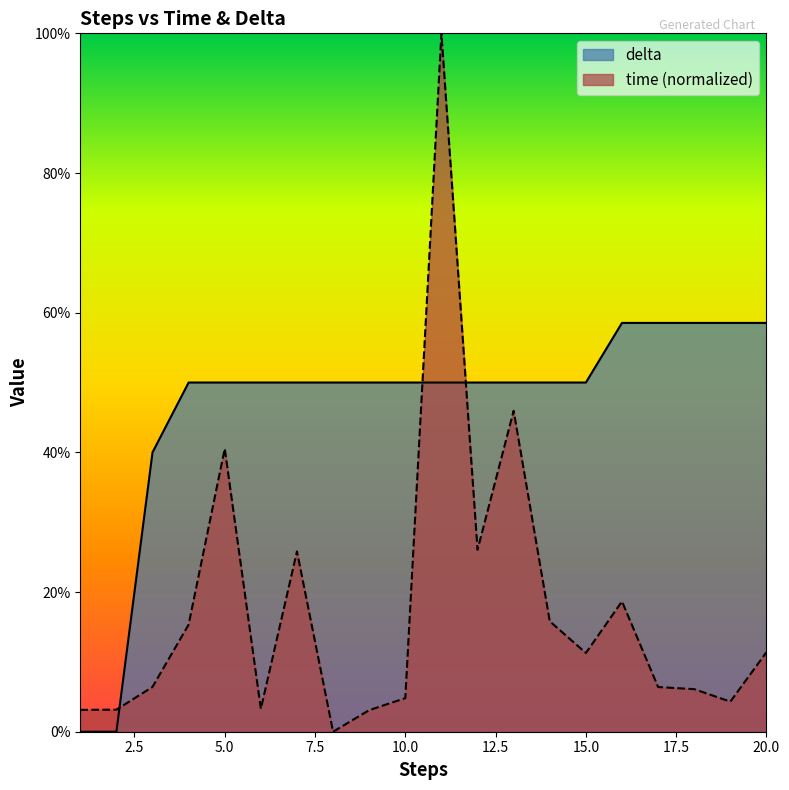

Which series has the largest range (max minus min)?

time (normalized)